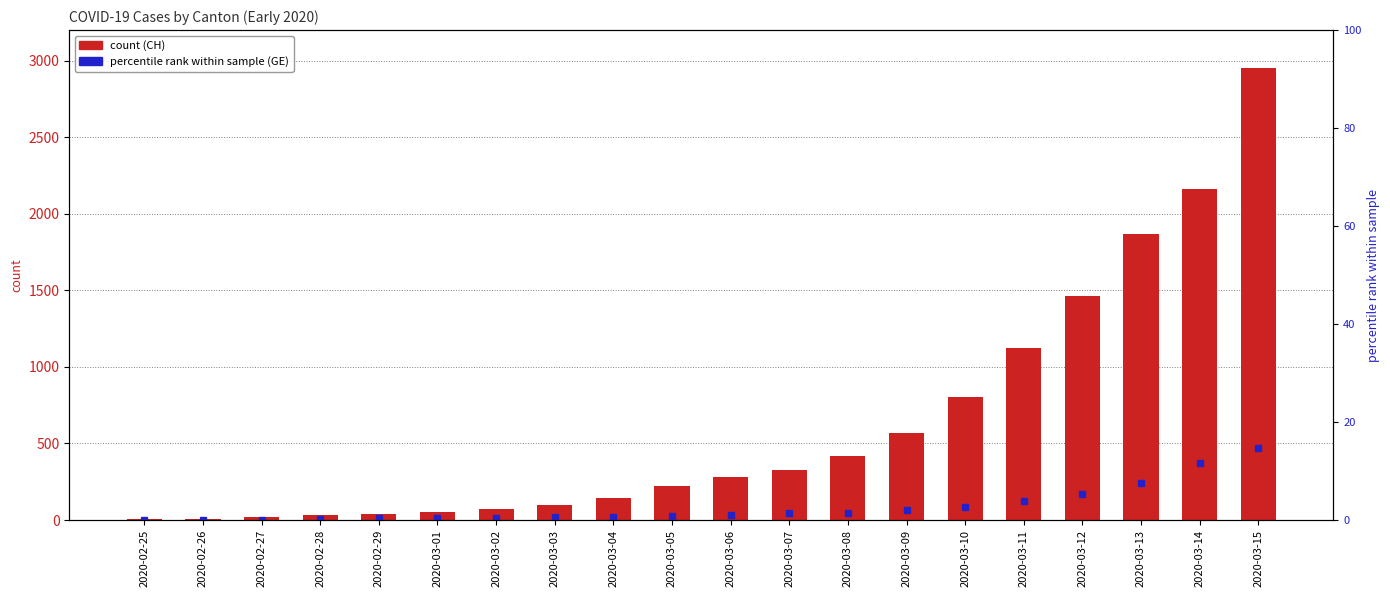

Reading left to right, transcribe all the data shown in this chart.

CH (count): 4.0	8.0	20.0	30.0	36.0	50.0	69.0	97.0	142.0	219.0	280.0	327.0	419.0	569.0	806.0	1124.0	1461.0	1866.0	2160.0	2954.0
GE (% rank): 0.0	0.0	0.0	0.2	0.3	0.3	0.4	0.5	0.5	0.7	1.0	1.5	1.5	2.0	2.7	3.8	5.2	7.6	11.7	14.6